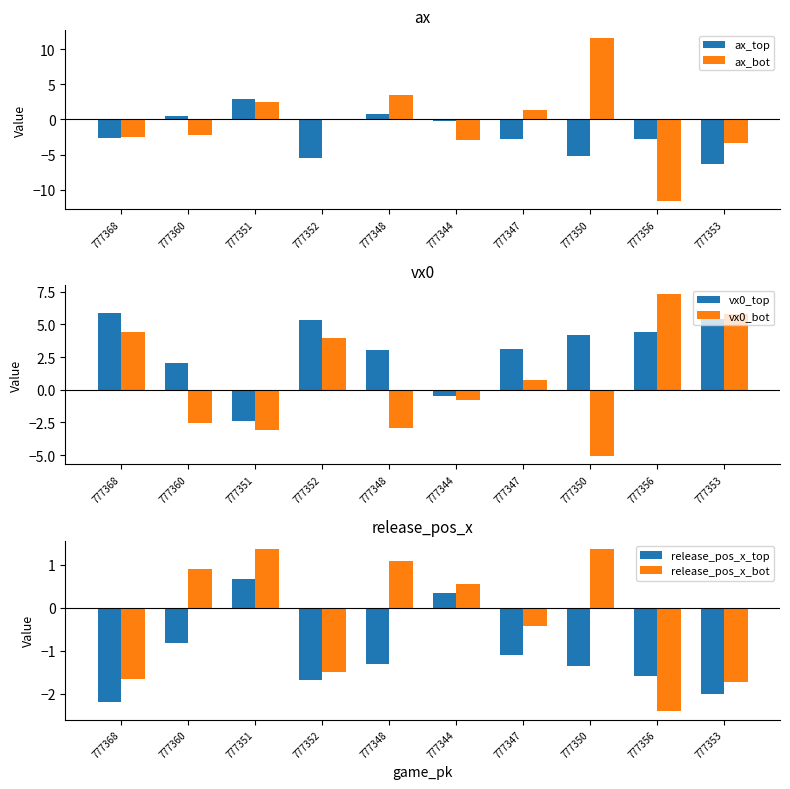

How many groups of bars are there?

10